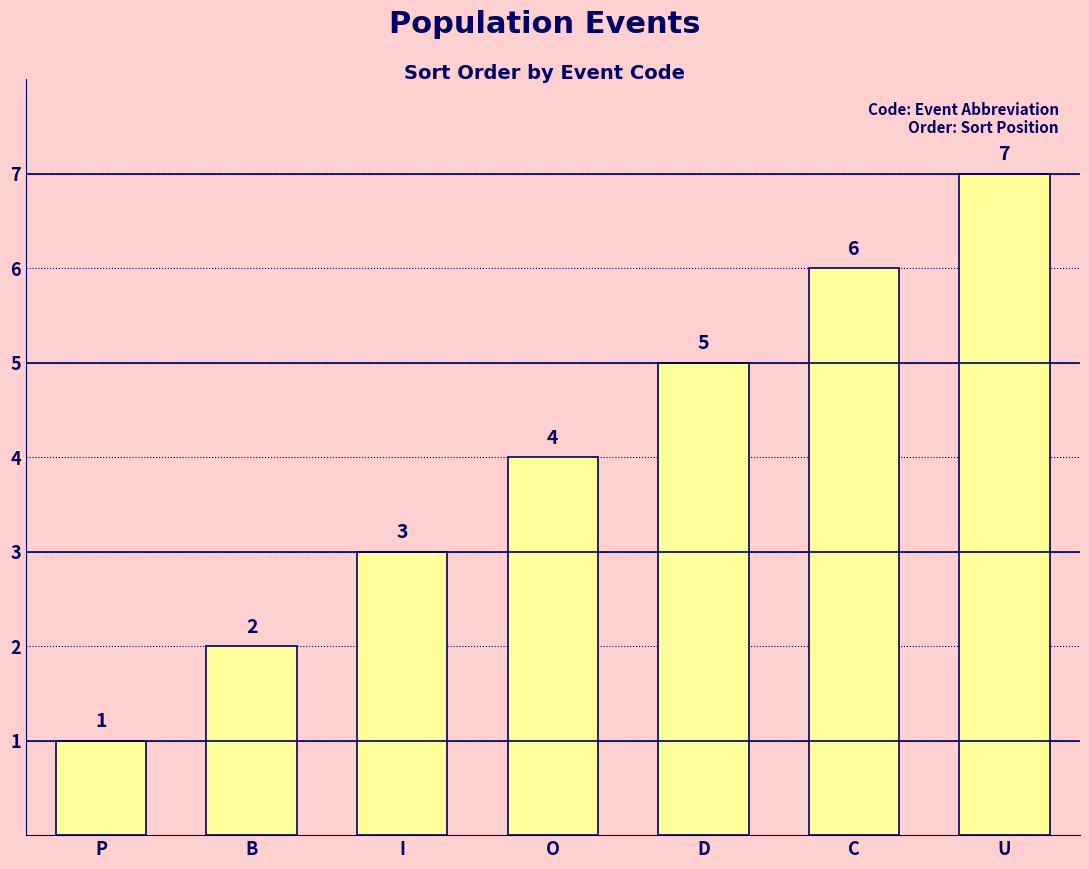

Is it true that the value at U is 7?

True